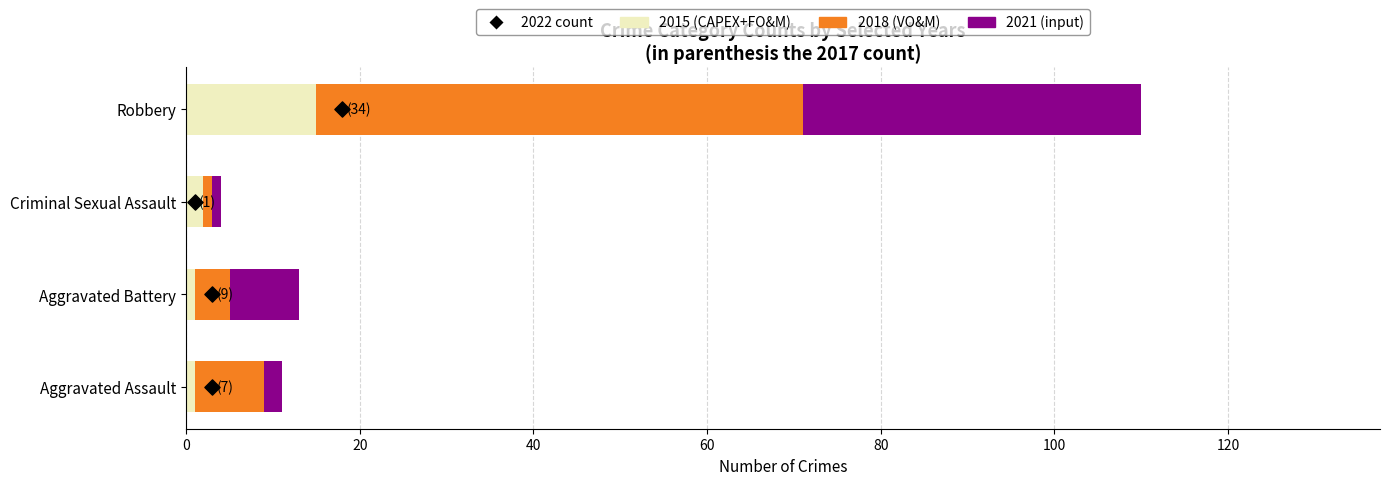

Is the value of 2015 (CAPEX+FO&M) at Aggravated Battery greater than the value of 2018 (VO&M) at Robbery?

No